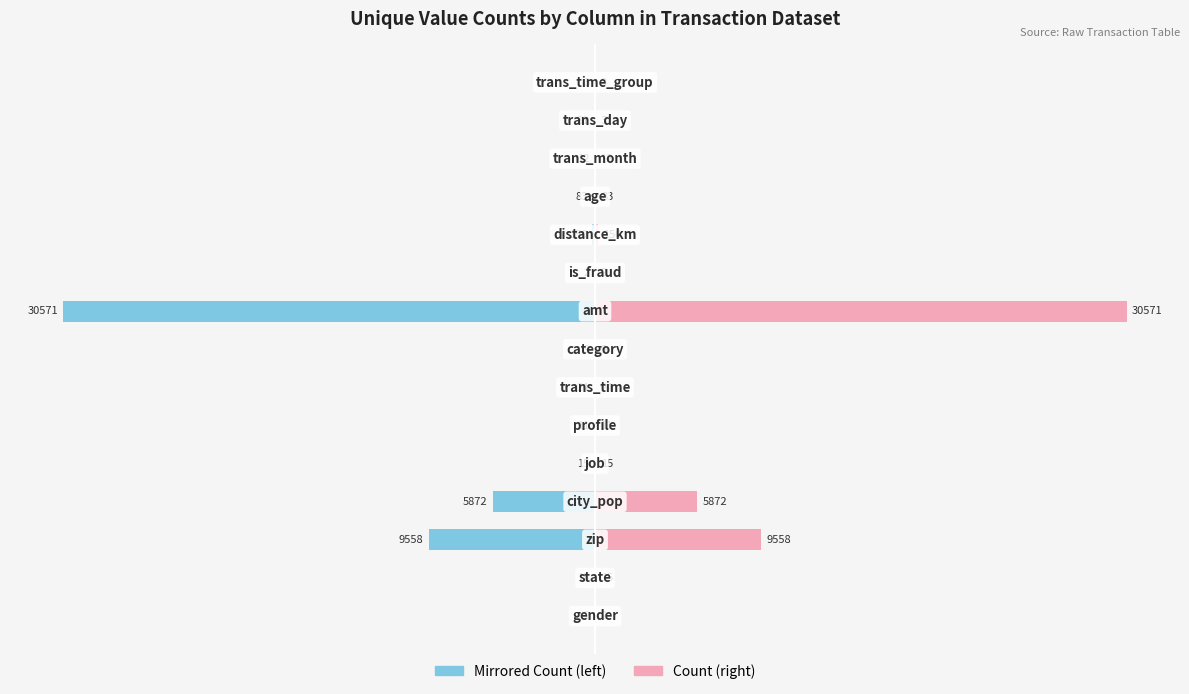

Which series has the widest spread of values?

Left (mirrored count)